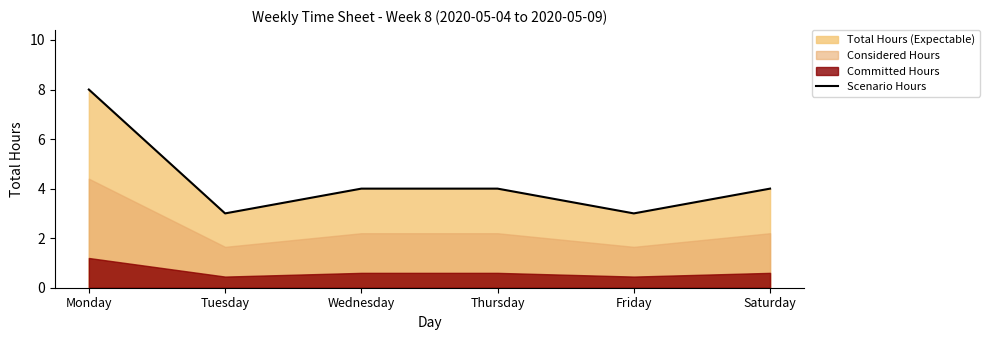

List the labels in order of value, largest first.

Monday, Wednesday, Thursday, Saturday, Tuesday, Friday